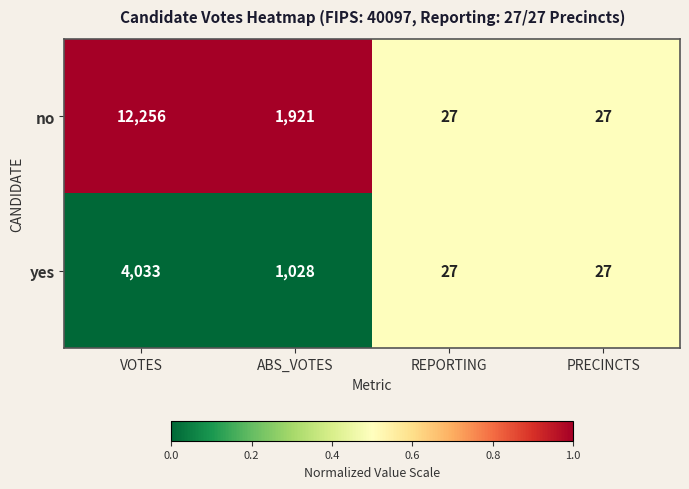

Rank the series at ABS_VOTES from highest to lowest value.

no, yes